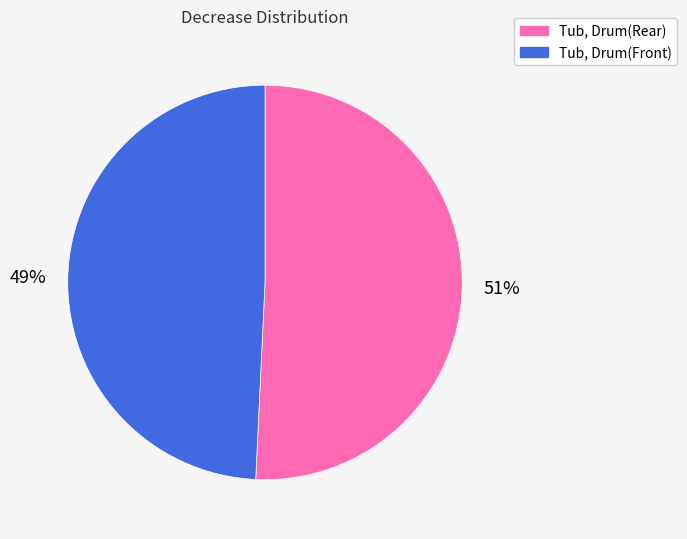

True or false: Tub, Drum(Rear) accounts for 64% of the total.

False